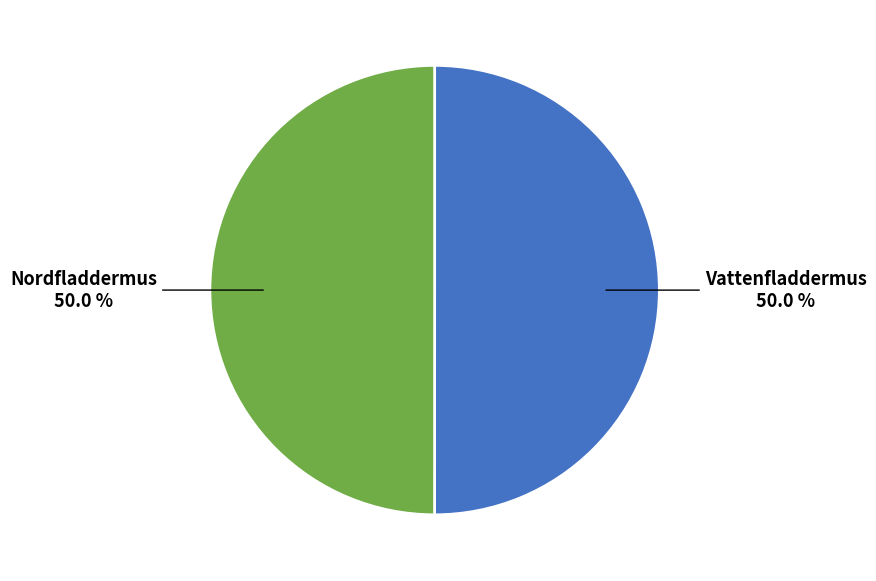

Which slice is the largest?

Vattenfladdermus